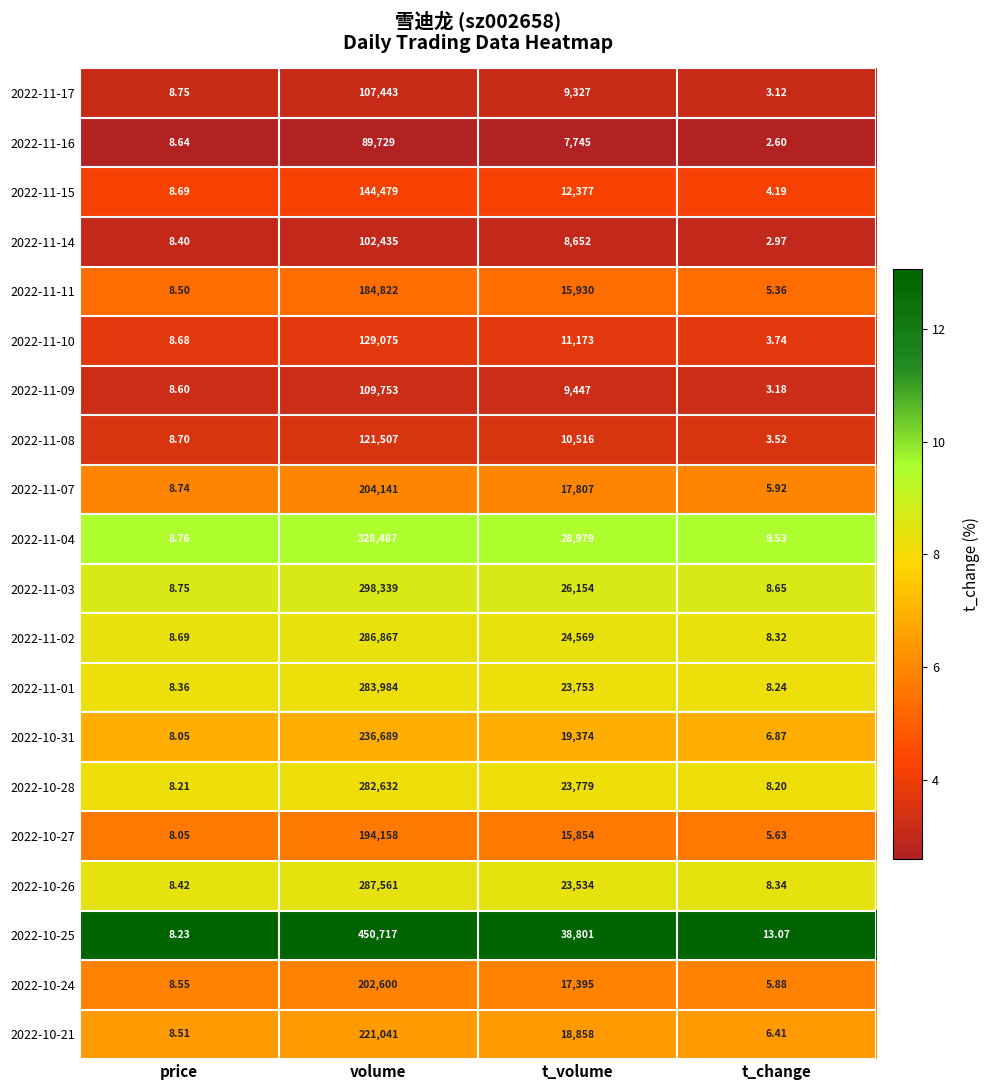

Where does the 2022-10-25 series first go above 38801?

volume